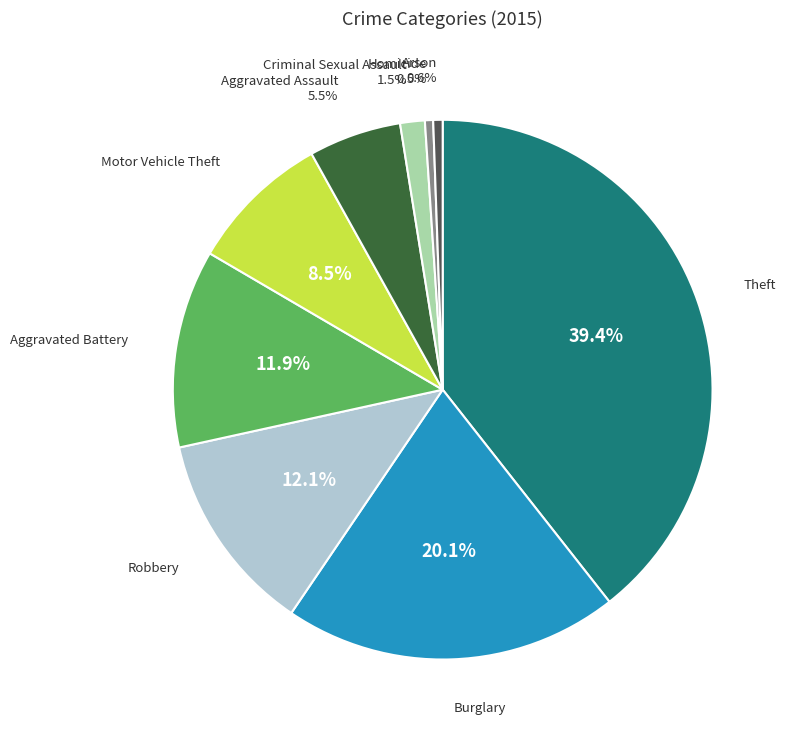

To the nearest percent, what is the average slice percentage?

11%